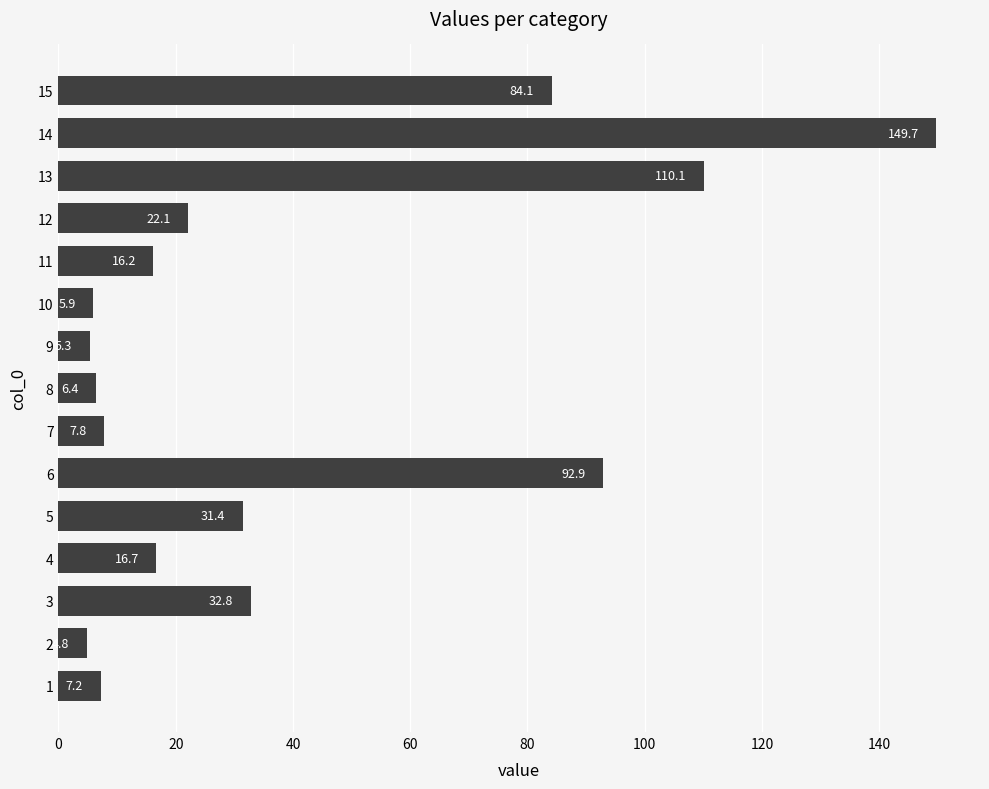

Where is the data nearest to the value 77?

15